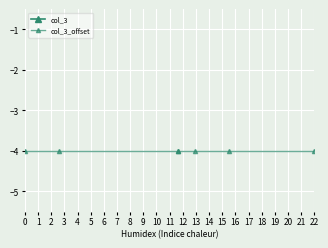

What are all the series names shown in the legend?

col_3, col_3_offset